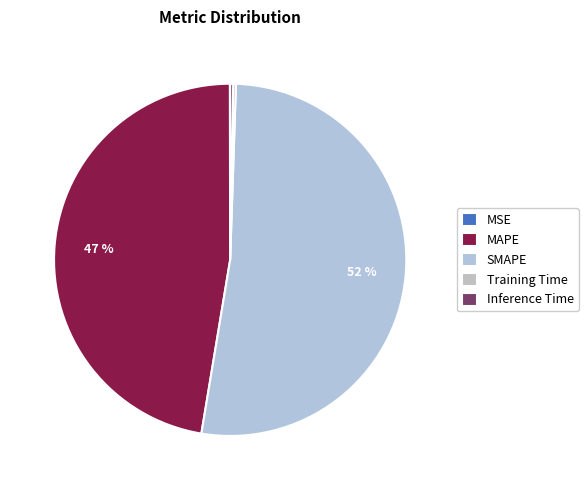

Is there a majority slice in this chart?

Yes